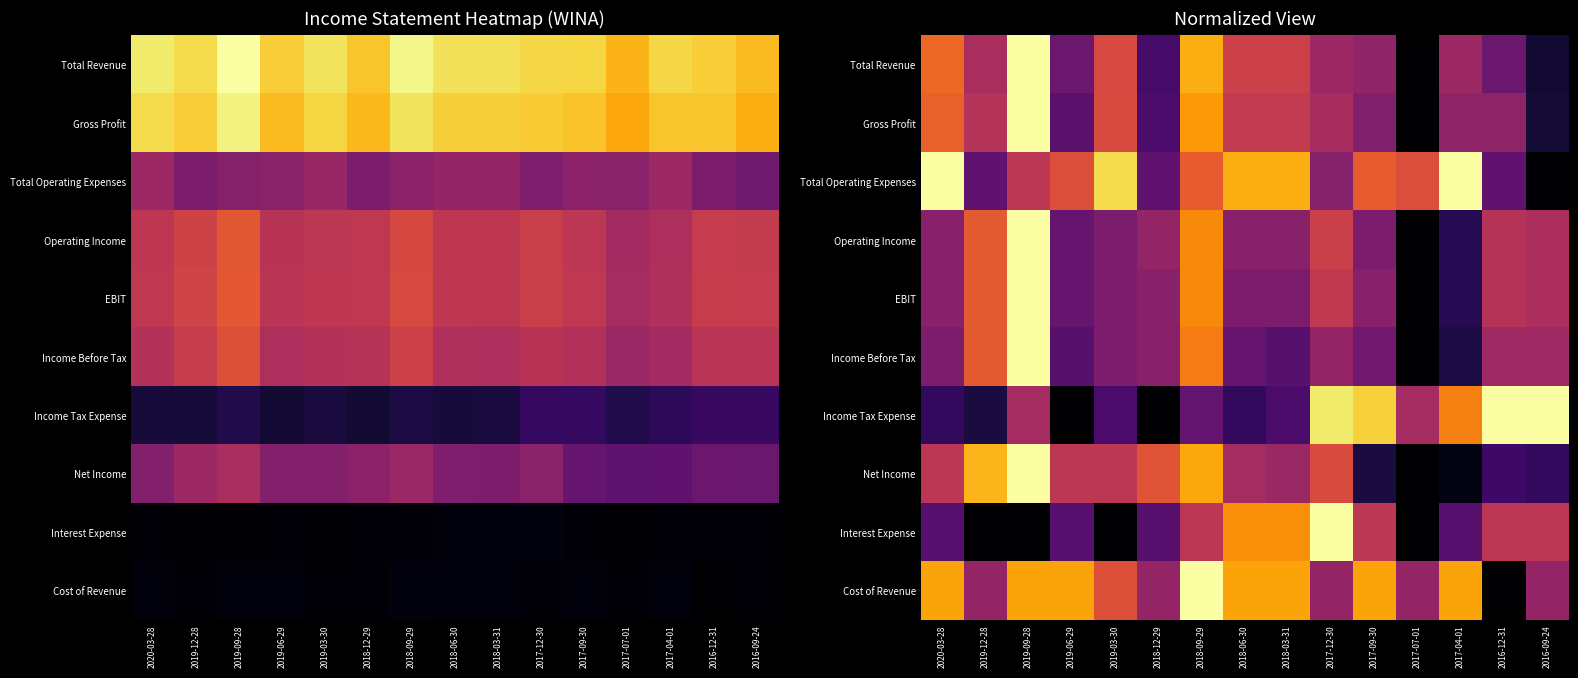

Which has a higher value, 2019-09-28 or 2016-09-24?

2019-09-28